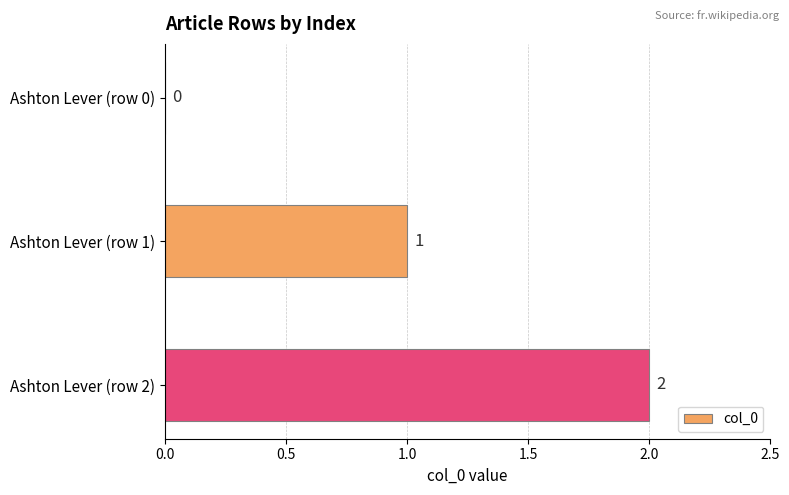

Between Ashton Lever (row 1) and Ashton Lever (row 0), which is larger?

Ashton Lever (row 1)